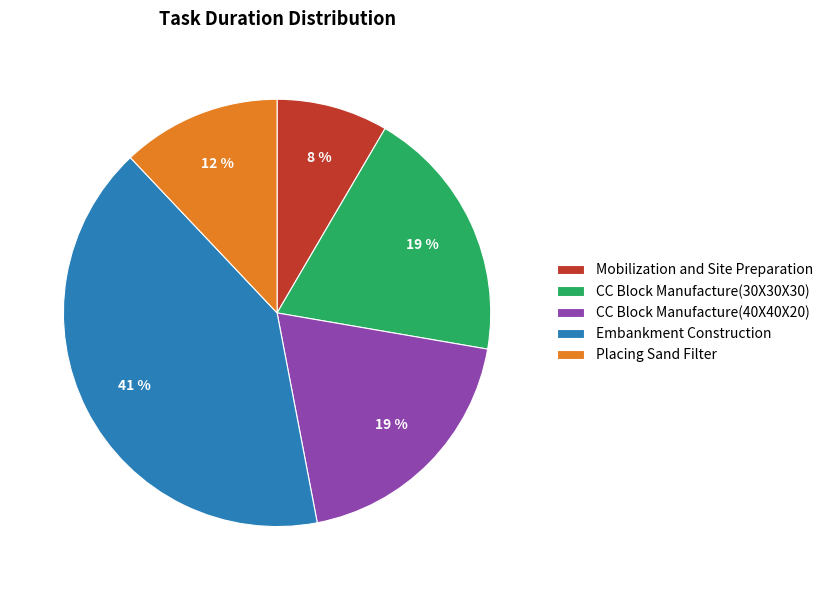

Is it true that CC Block Manufacture(40X40X20) is 19% of the pie?

True